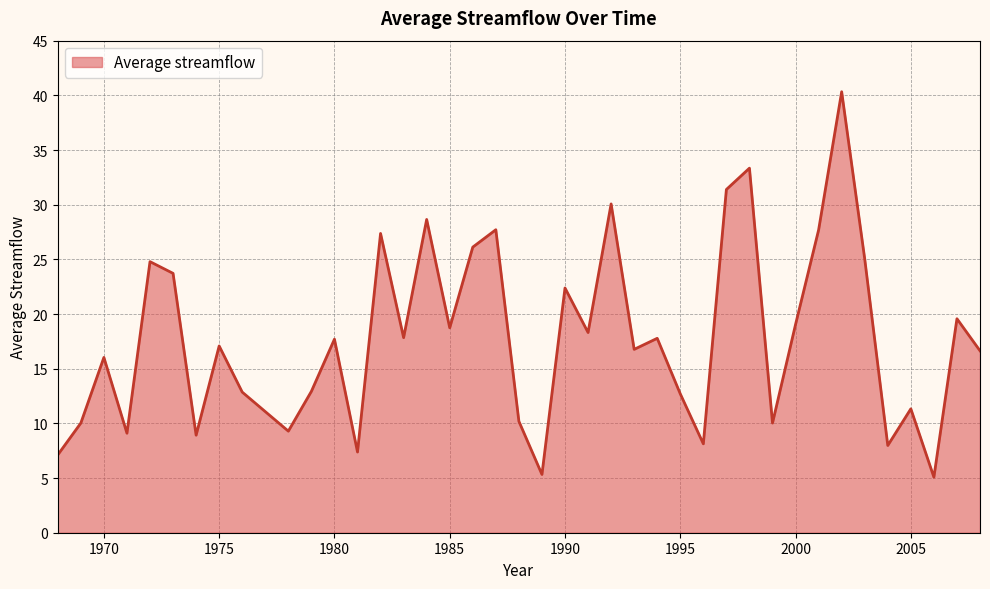

What is the smallest value displayed?

5.1